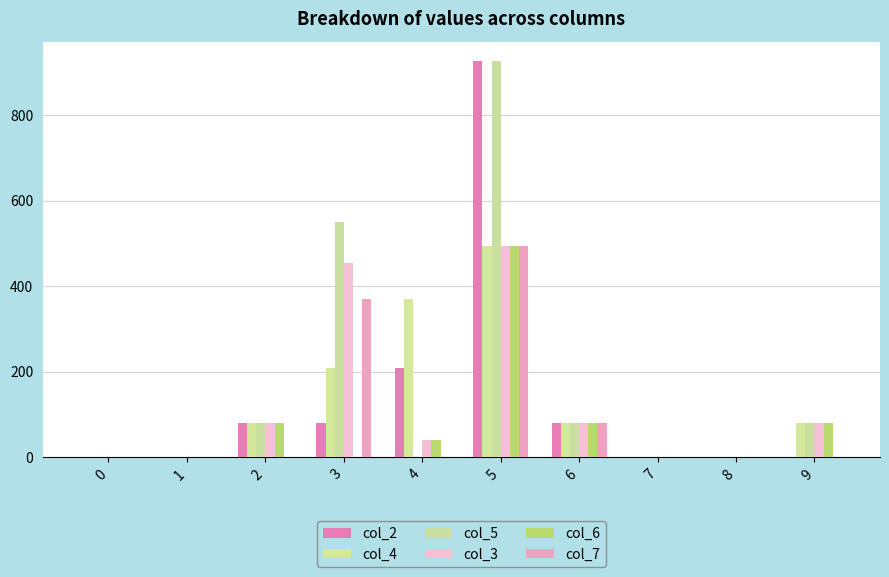

What is the sum of the col_5 values at 3 and 2?

630